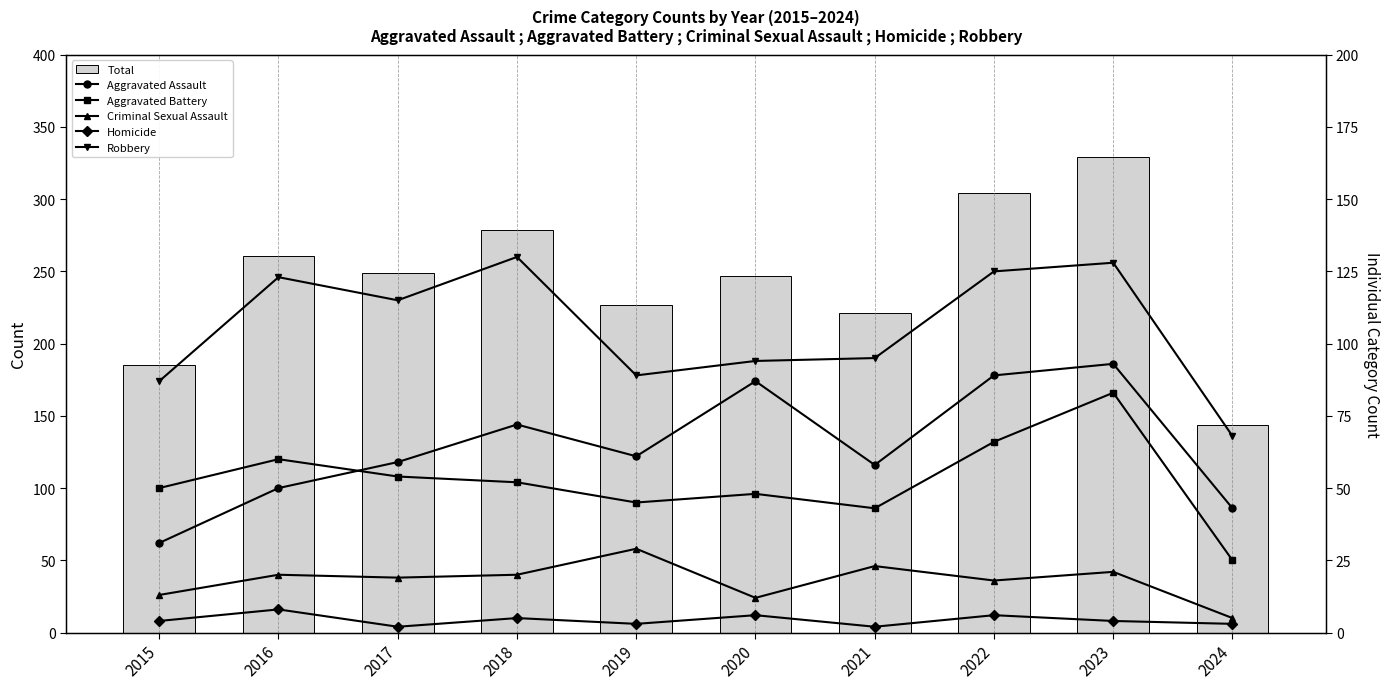

Which series has the largest total across all categories?

Total